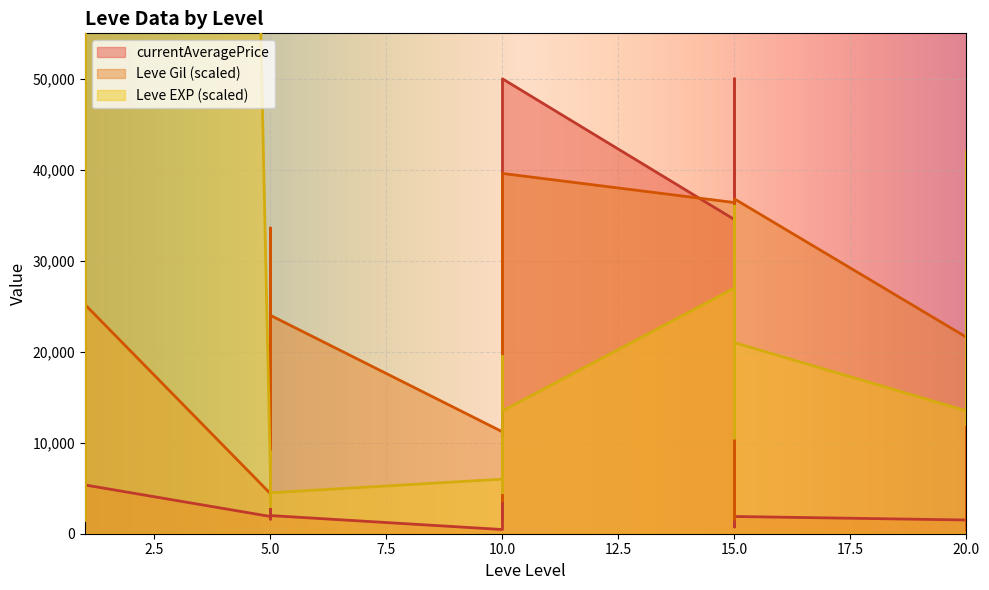

What is the minimum value shown in the chart?

400